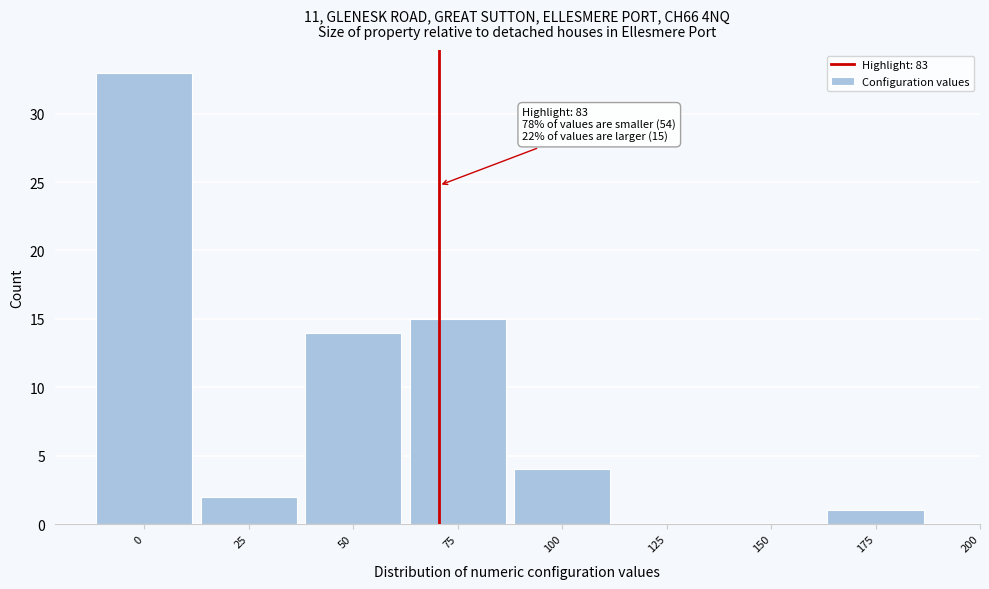

Reading left to right, transcribe all the data shown in this chart.

0=33	25=2	50=14	75=15	100=4	125=0	150=0	175=1